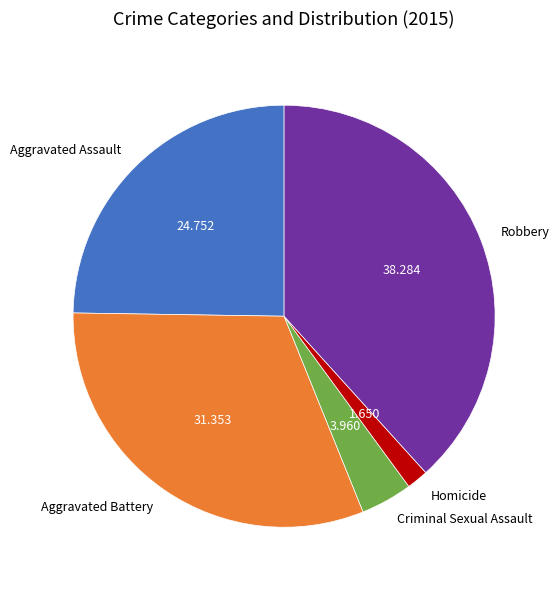

True or false: Robbery accounts for 38% of the total.

True